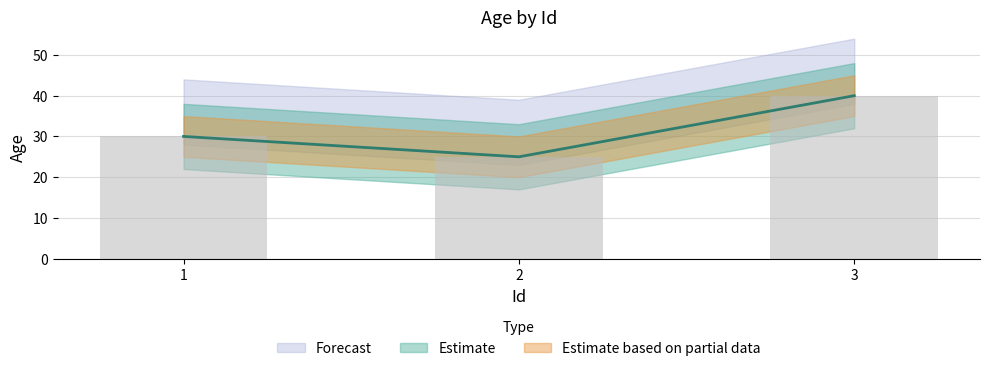

What is the value of the 1st bar from the left?

30